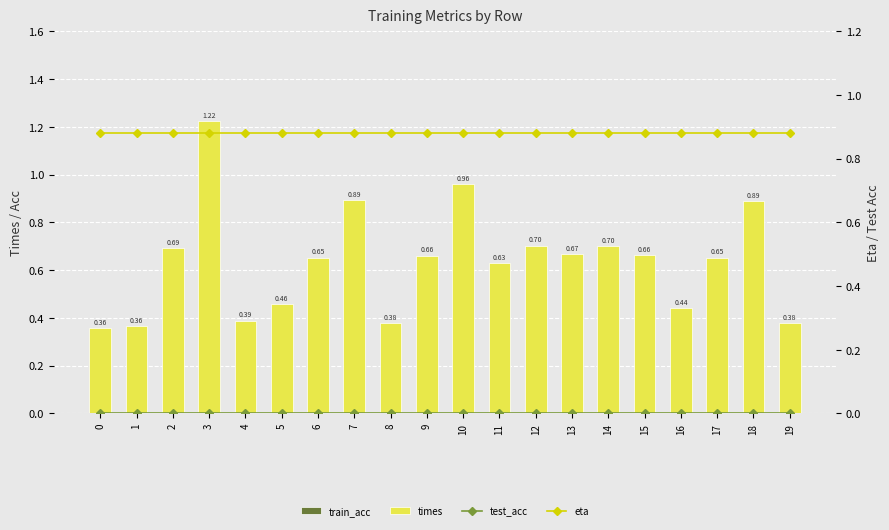

Which series has the largest range (max minus min)?

times